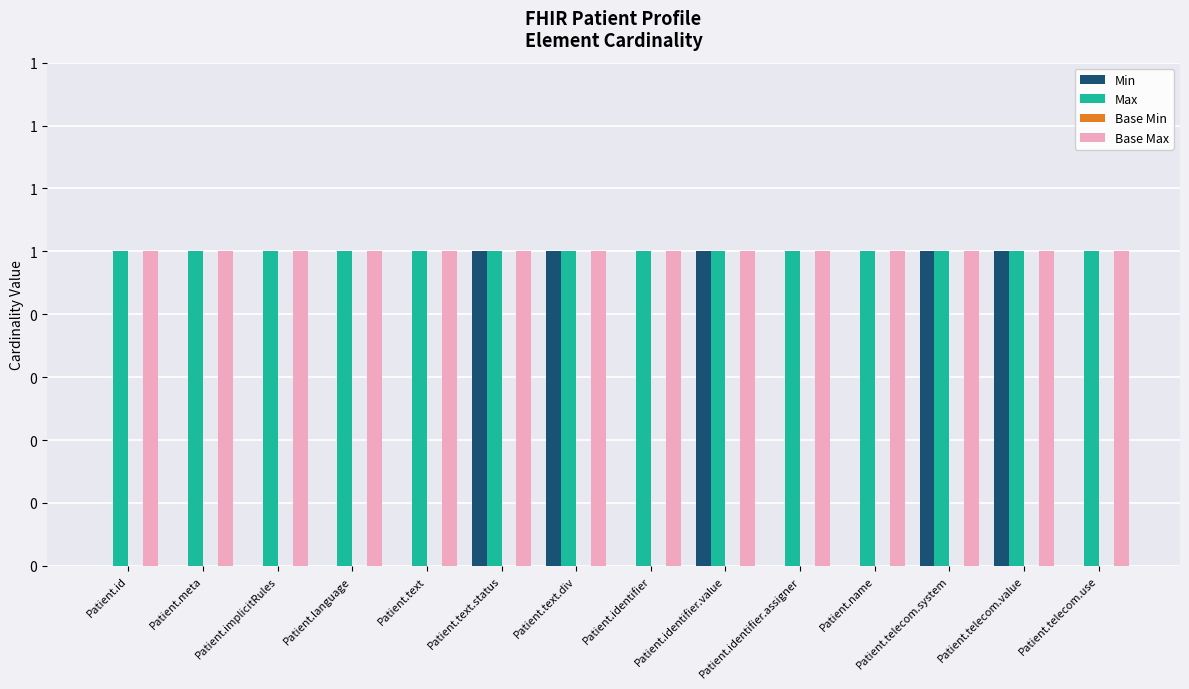

Are the bars grouped side by side (vs. stacked)?

Yes